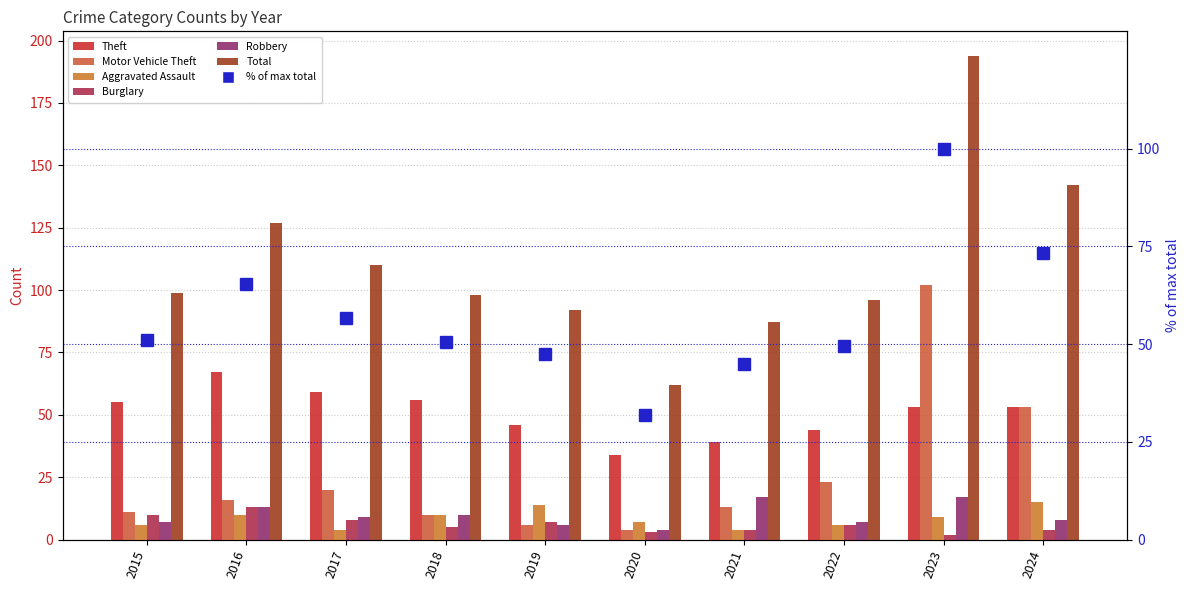

Reading left to right, what are all the values shown in this chart?

Theft: 2015=55	2016=67	2017=59	2018=56	2019=46	2020=34	2021=39	2022=44	2023=53	2024=53
Motor Vehicle Theft: 2015=11	2016=16	2017=20	2018=10	2019=6	2020=4	2021=13	2022=23	2023=102	2024=53
Aggravated Assault: 2015=6	2016=10	2017=4	2018=10	2019=14	2020=7	2021=4	2022=6	2023=9	2024=15
Burglary: 2015=10	2016=13	2017=8	2018=5	2019=7	2020=3	2021=4	2022=6	2023=2	2024=4
Robbery: 2015=7	2016=13	2017=9	2018=10	2019=6	2020=4	2021=17	2022=7	2023=17	2024=8
Total: 2015=99	2016=127	2017=110	2018=98	2019=92	2020=62	2021=87	2022=96	2023=194	2024=142